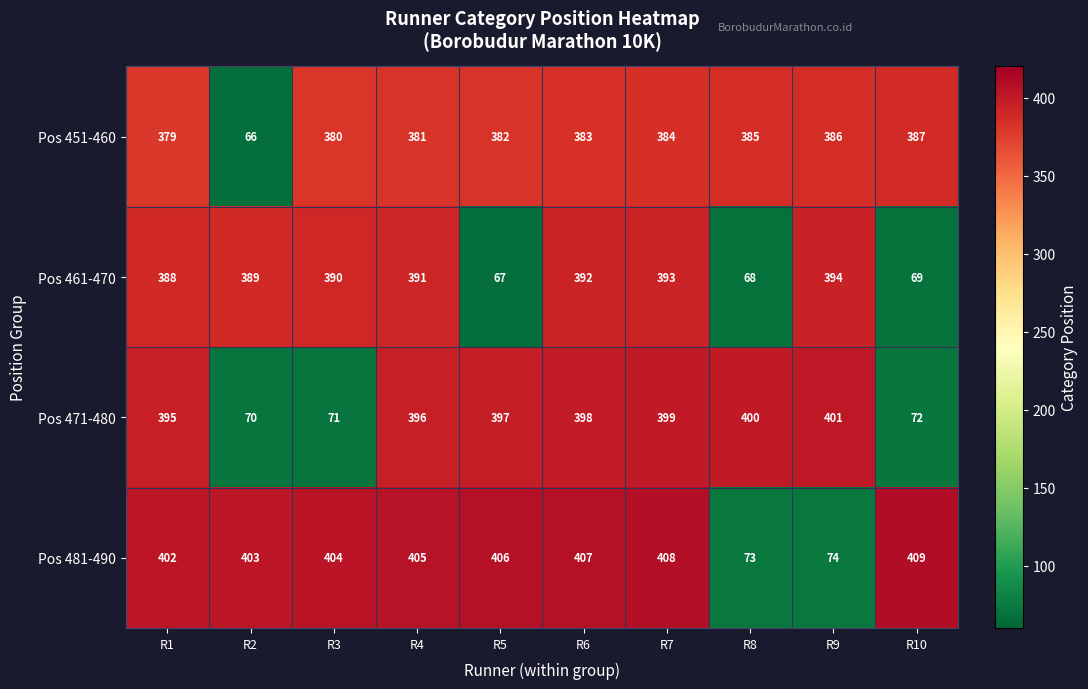

Rank the series by their maximum value, from highest to lowest.

Pos 481-490, Pos 471-480, Pos 461-470, Pos 451-460